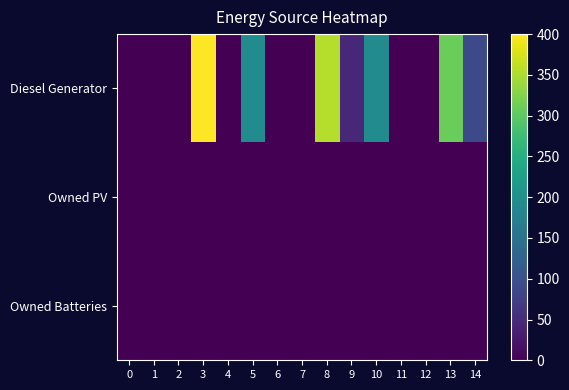

How many categories are shown in the chart?

15